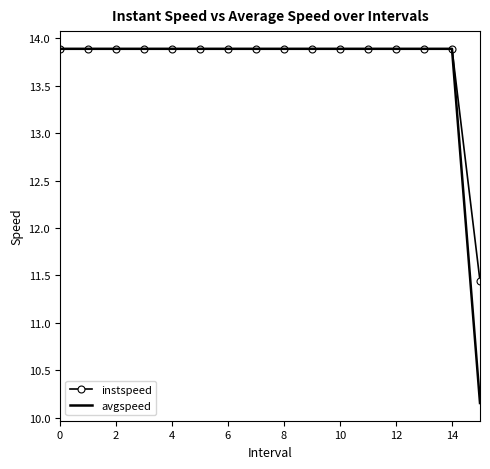

Which series has the widest spread of values?

avgspeed